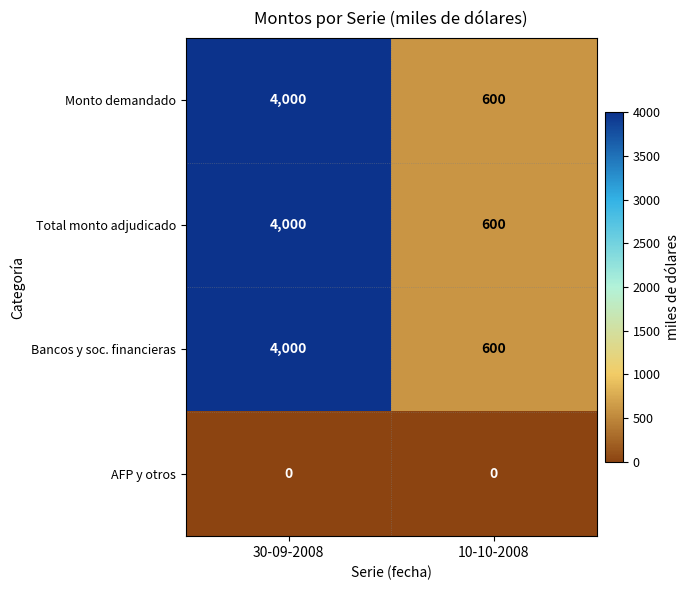

What is the sum of all Total monto adjudicado values?

4600